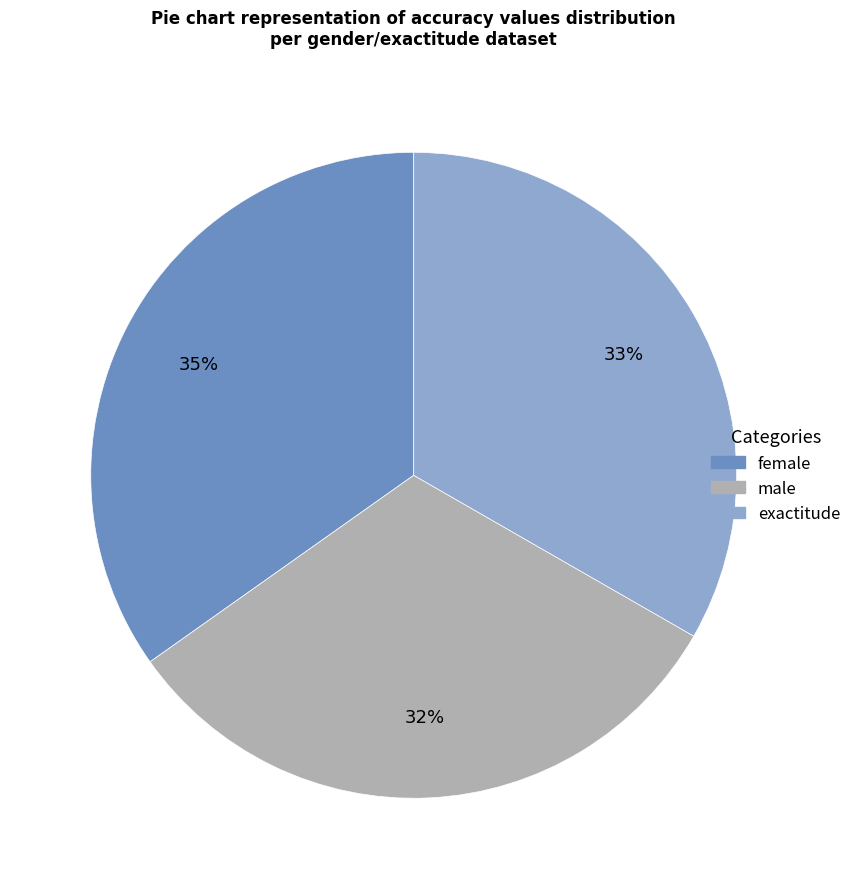

What is the largest slice in the pie chart?

female